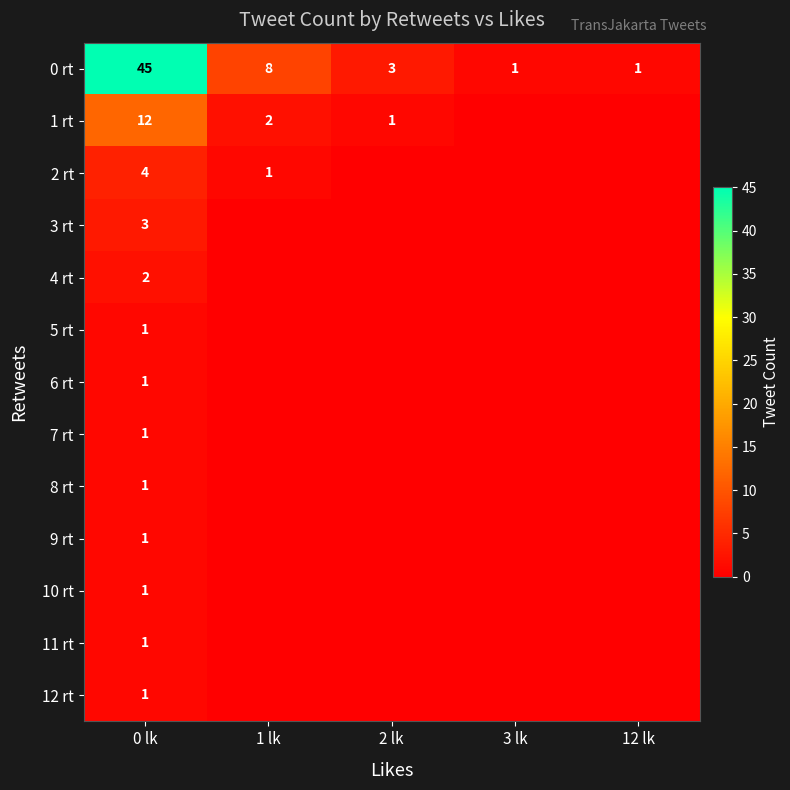

What is the spread (max minus min) of values at 0 lk?

44